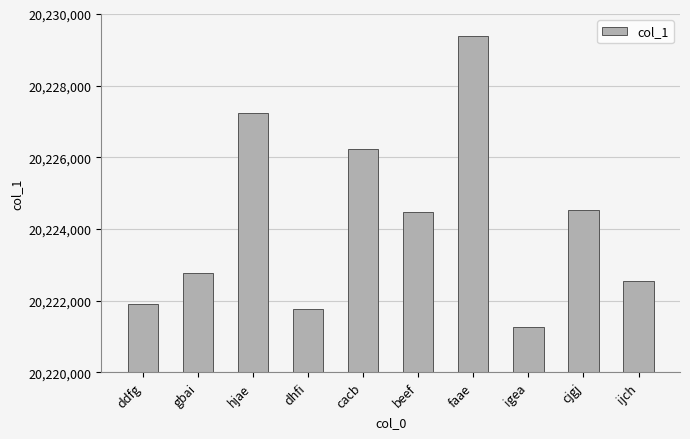

What is the sum of the values at cacb and beef?

40450693